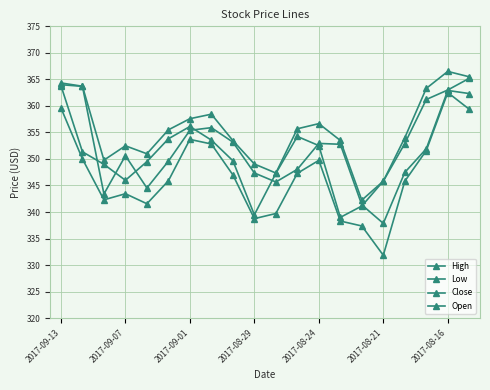

True or false: Low has more than 1 interior local peaks.

True